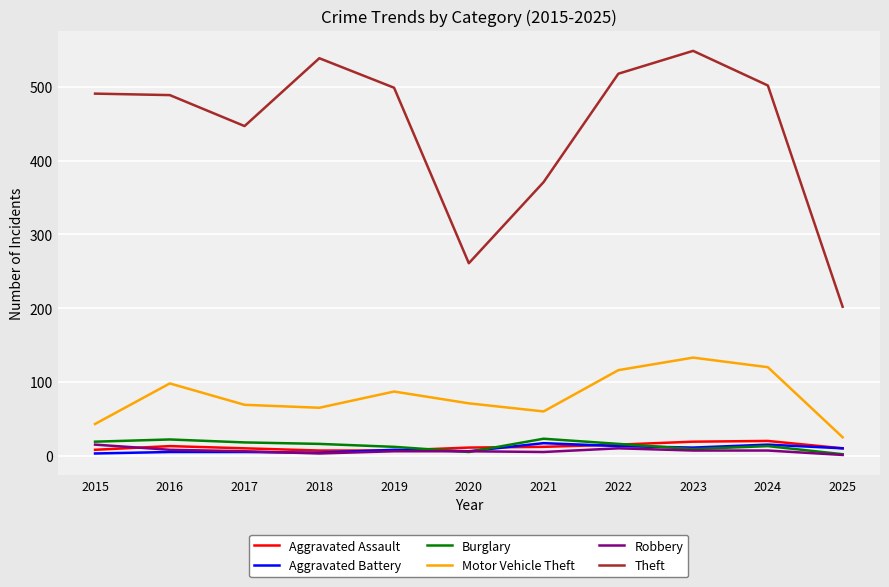

The value of Aggravated Assault at 2022 is 15. True or false?

True